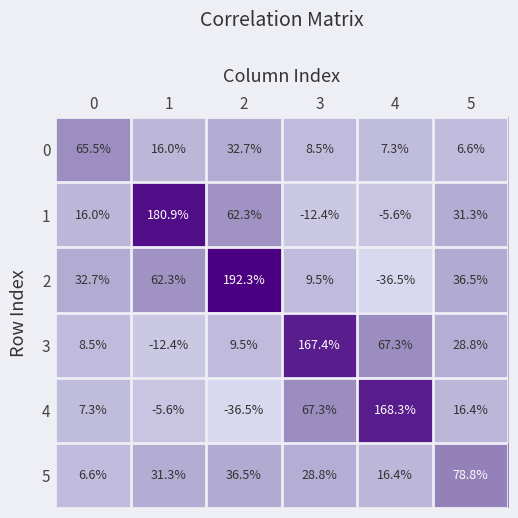

Which series has the widest spread of values?

2